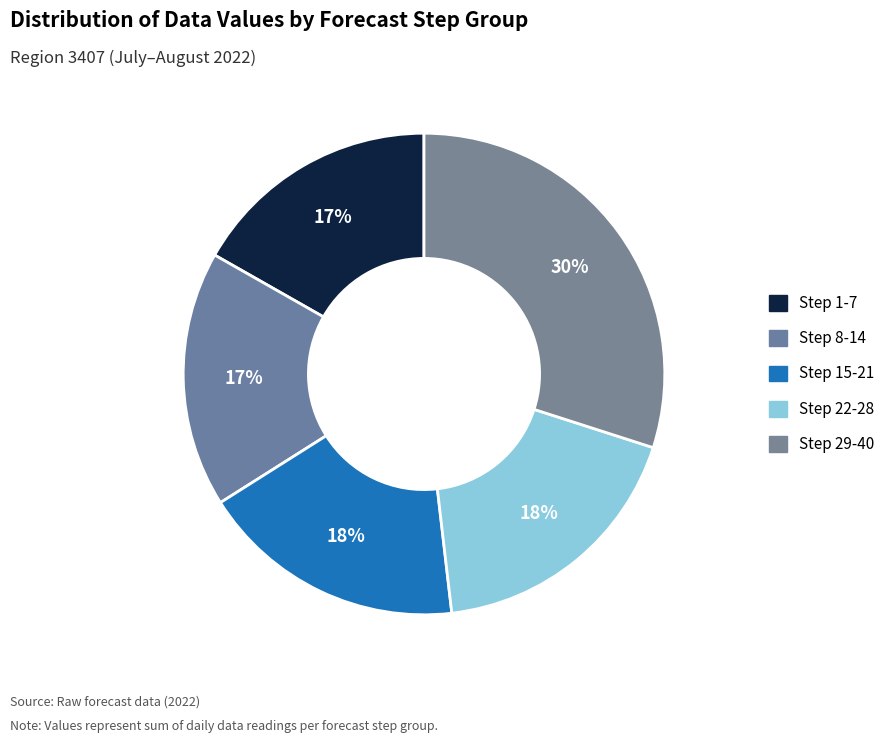

The Step 15-21 slice represents 12% of the pie. True or false?

False